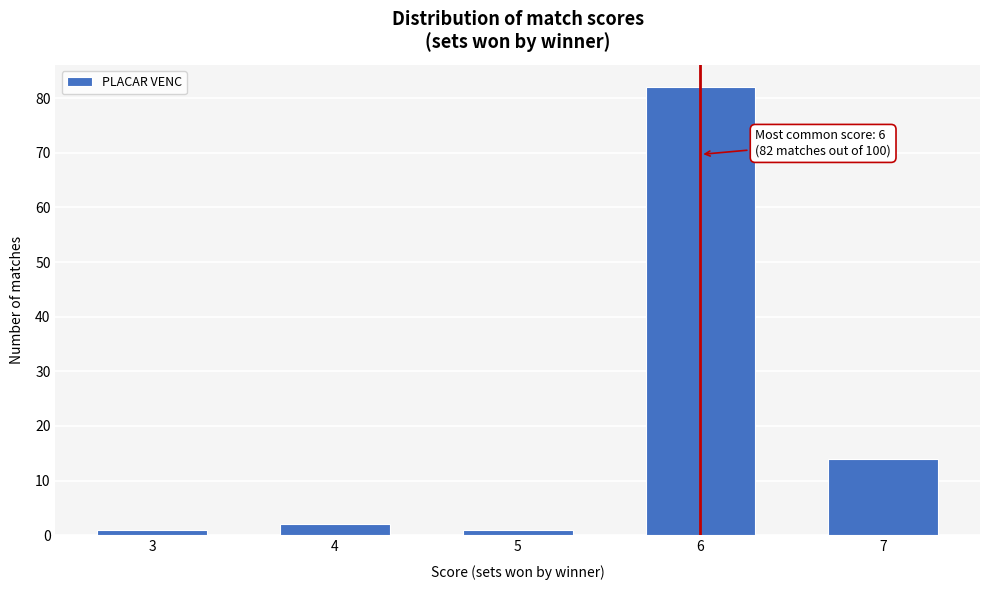

Reading left to right, list all the values displayed in this chart.

1	2	1	82	14